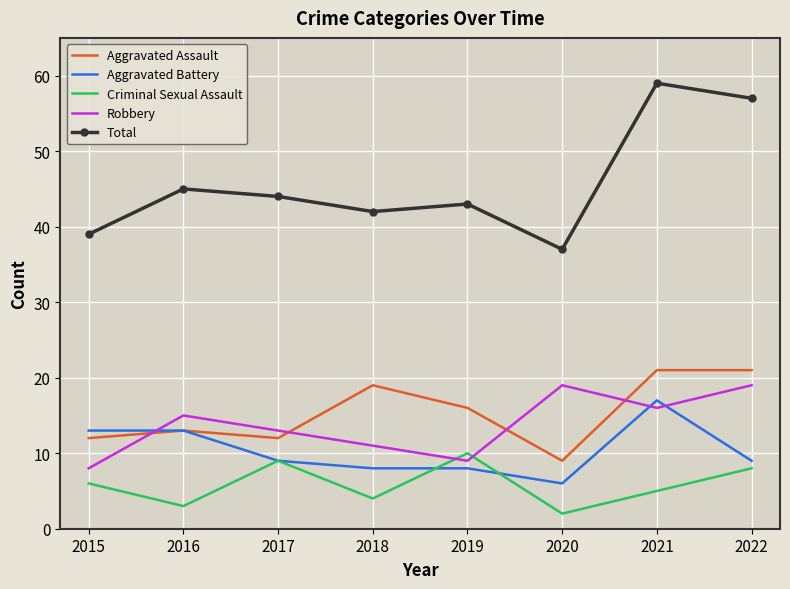

What is the maximum value shown in the chart?

59